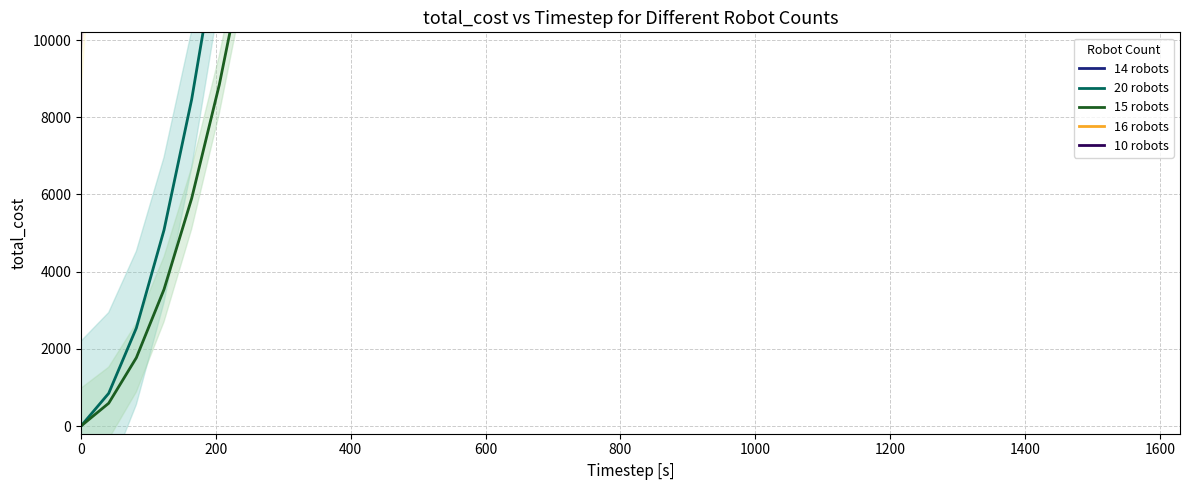

What is the difference between the second highest and second lowest values in the 16 robots series?

387941.4